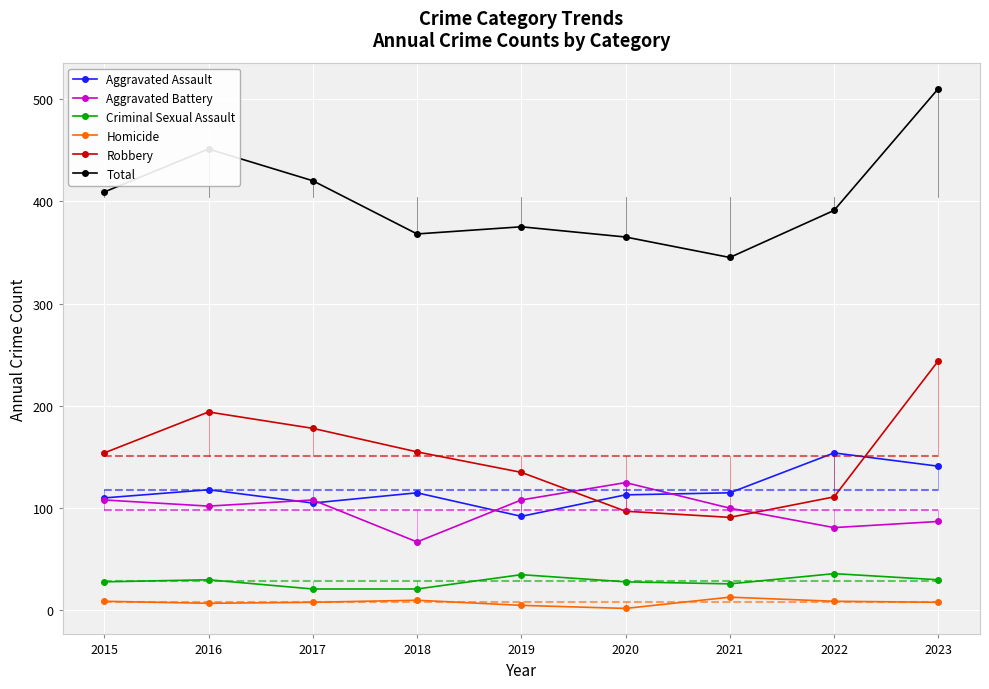

Which category has the highest value in the Homicide series?

2021